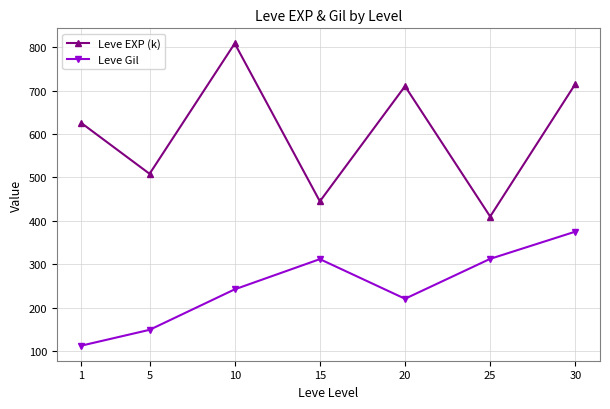

What is the sum of all Leve EXP (k) values?

4221.7